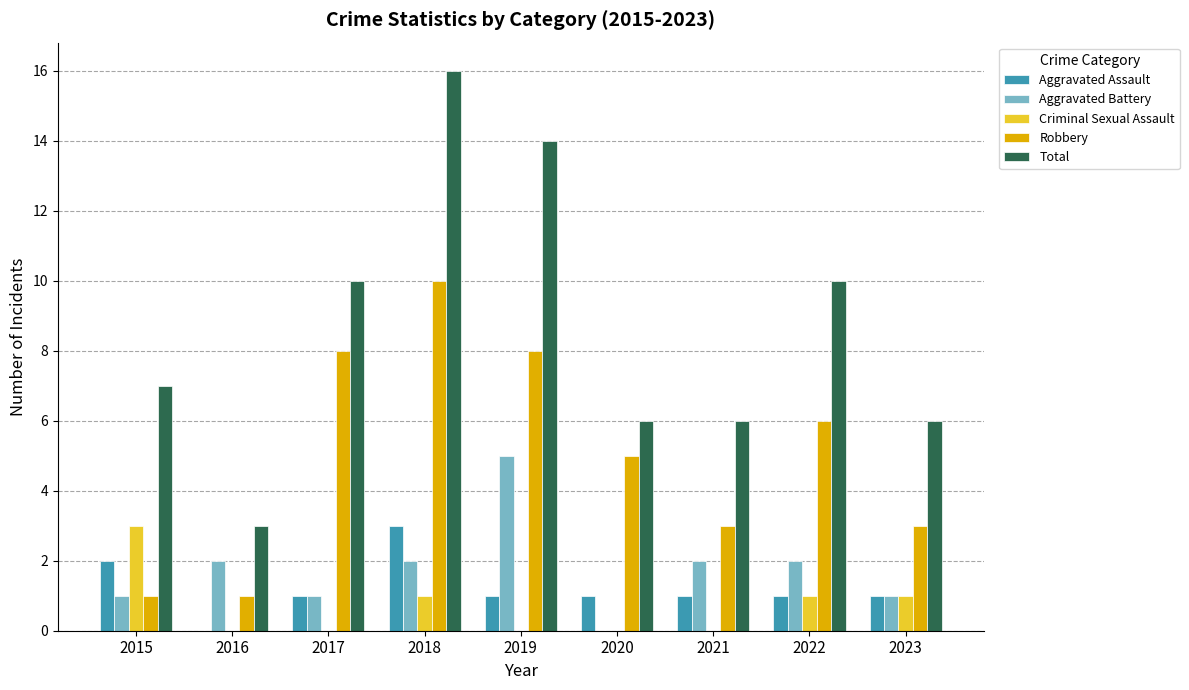

True or false: Aggravated Battery has a value of 3 at 2018.

False